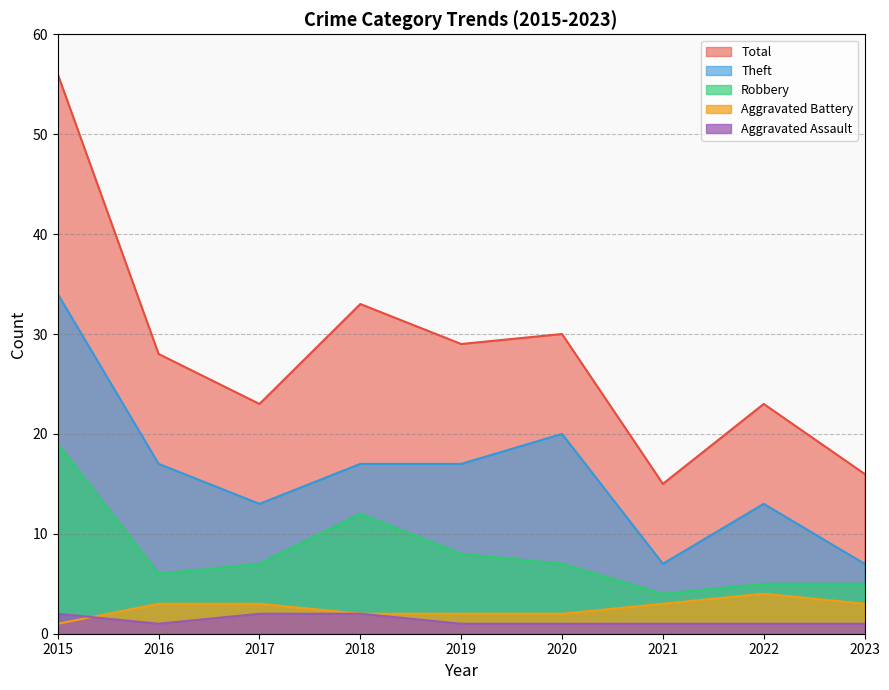

Which series changed the most between 2016 and 2023?

Total